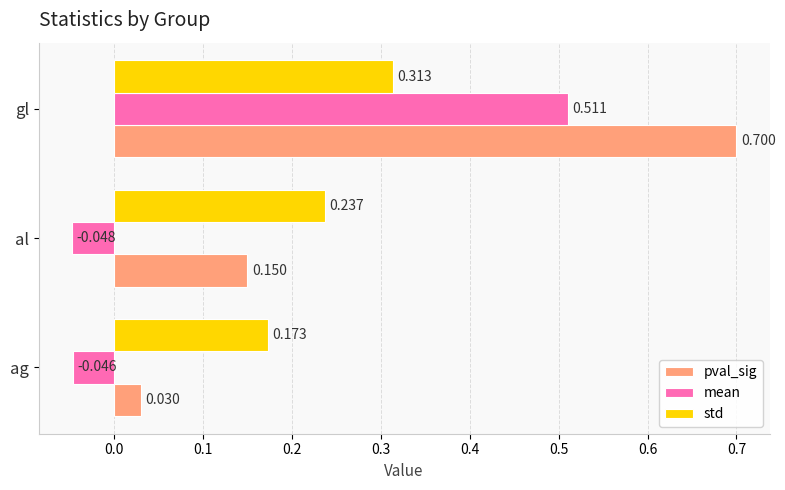

Which series has the largest range (max minus min)?

pval_sig